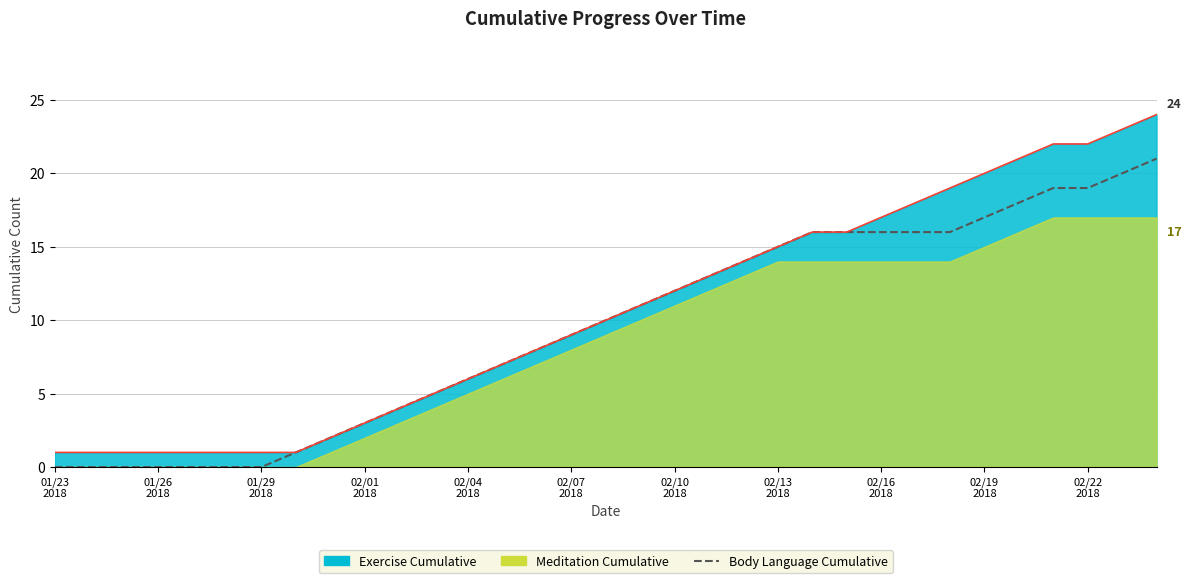

Reading left to right, extract all data points from this chart.

0	0	0	0	0	0	0	1	2	3	4	5	6	7	8	9	10	11	12	13	14	15	16	16	16	16	16	17	18	19	19	20	21